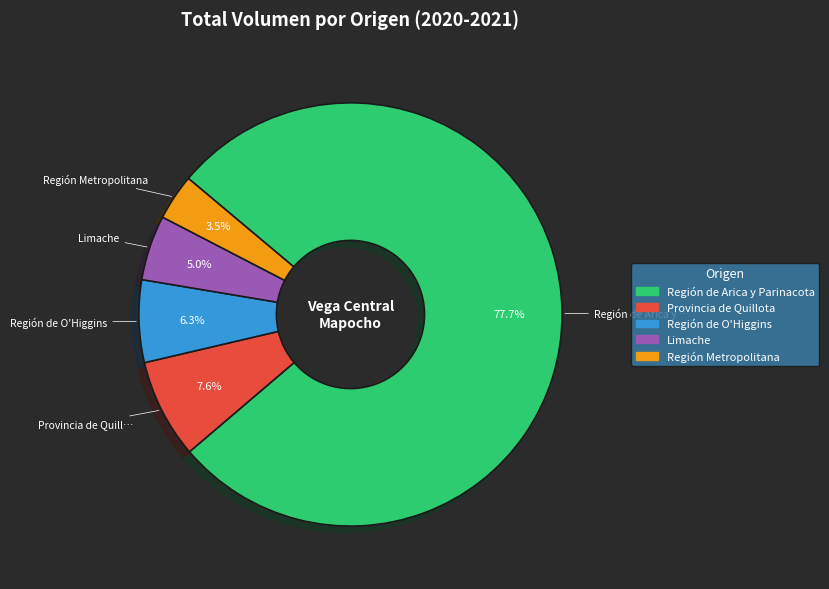

Is there a majority slice in this chart?

Yes